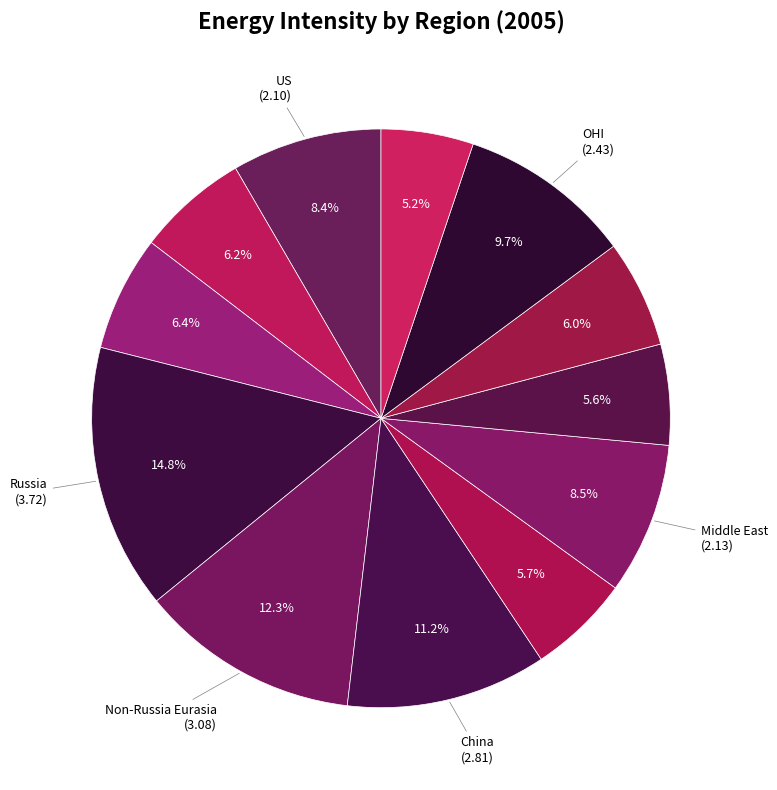

How many segments does this pie chart have?

12